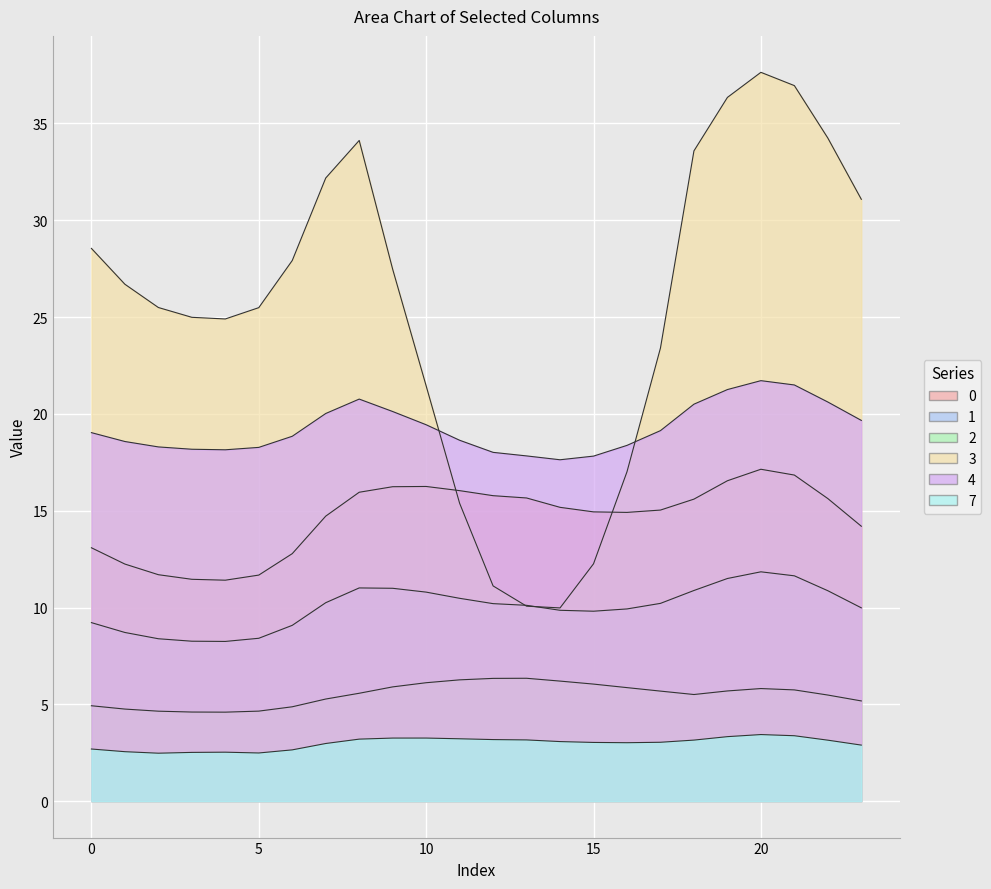

Which series has the widest spread of values?

3